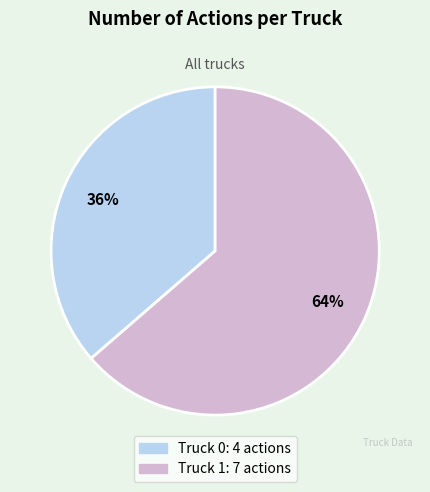

Does Truck 0 account for over 50% of the chart?

No